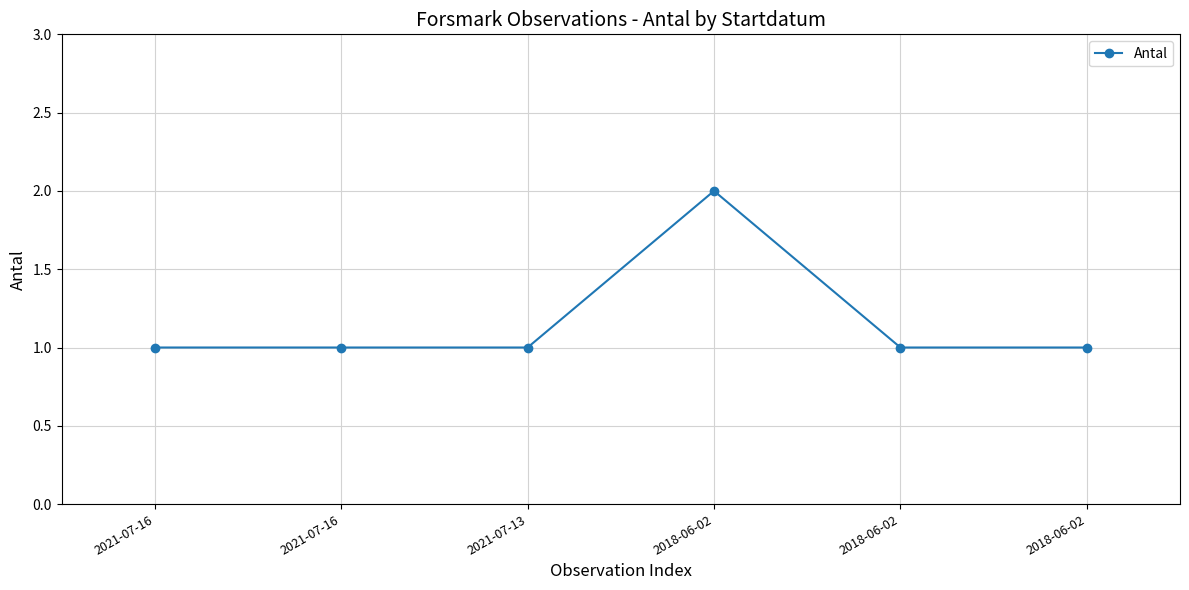

List the labels in order of value, largest first.

2018-06-02, 2021-07-16, 2021-07-16, 2021-07-13, 2018-06-02, 2018-06-02